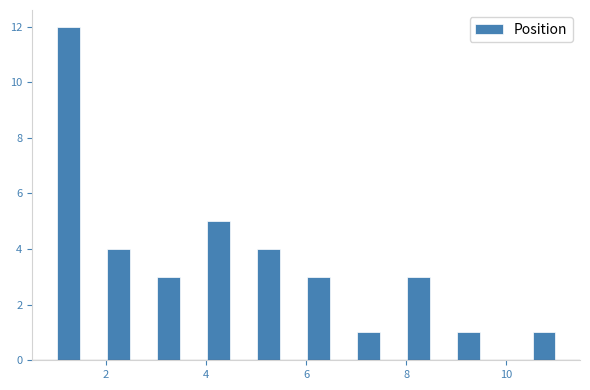

Read against the x-axis, roughly where is the centre of the tallest bar?

1.2